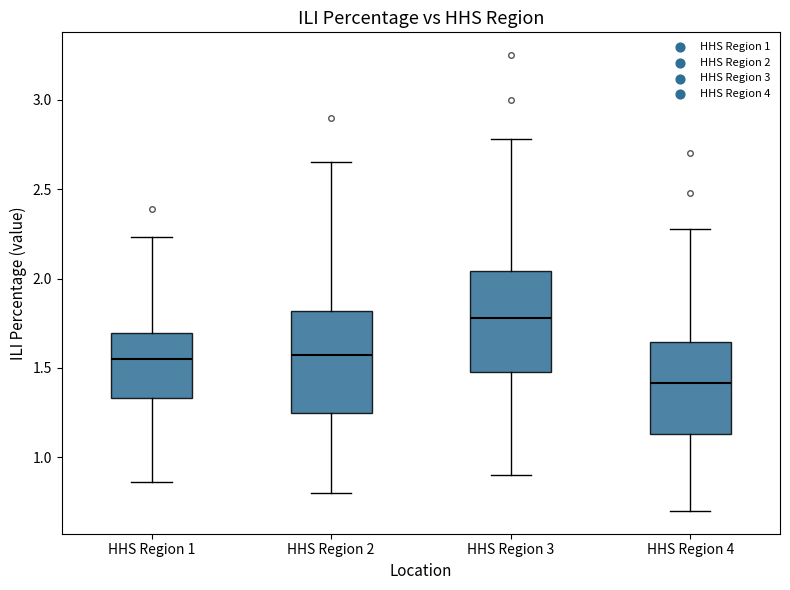

Reading left to right, read every box against the y-axis: the position of its median line, the range the box covers, and the ends of its whiskers. The values are not printed on the chart, so give them approximately, as read against the axis.

HHS Region 1: median 1.55, box 1.35 to 1.70, whiskers 0.85 to 2.25
HHS Region 2: median 1.60, box 1.25 to 1.80, whiskers 0.80 to 2.65
HHS Region 3: median 1.80, box 1.50 to 2.05, whiskers 0.90 to 2.80
HHS Region 4: median 1.40, box 1.15 to 1.65, whiskers 0.70 to 2.30